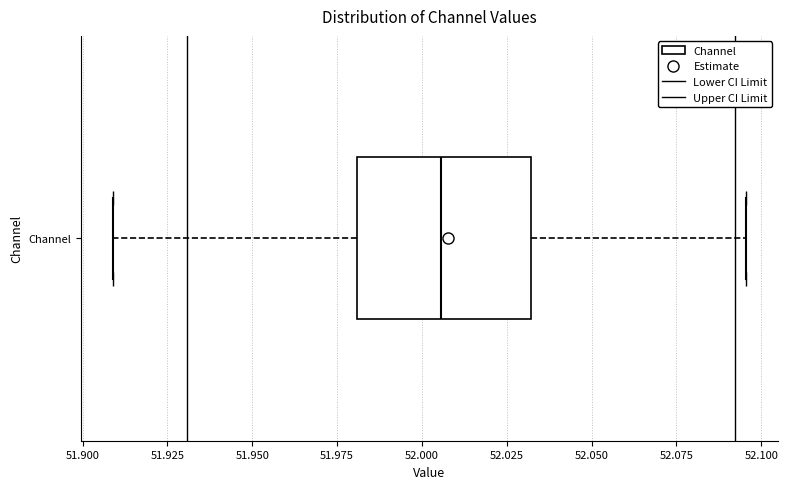

Transcribe this box plot: give where the median line is, the range the box spans, and where the two whiskers end, as read against the x-axis. The values are not printed on the chart, so give them approximately, as read against the axis.

median 52.005, box 51.980 to 52.030, whiskers 51.910 to 52.095